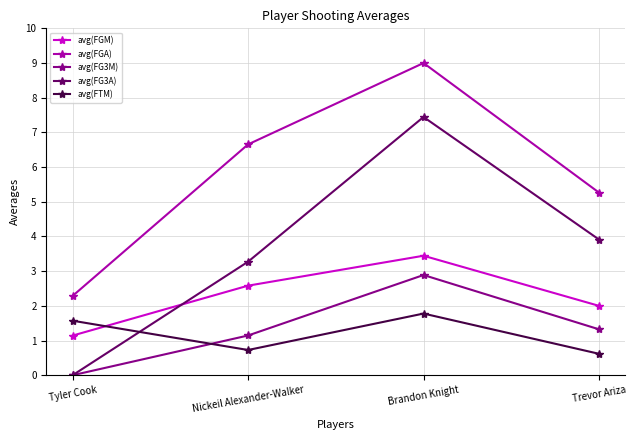

Is it true that avg(FTM) equals 1.6 at Tyler Cook?

True